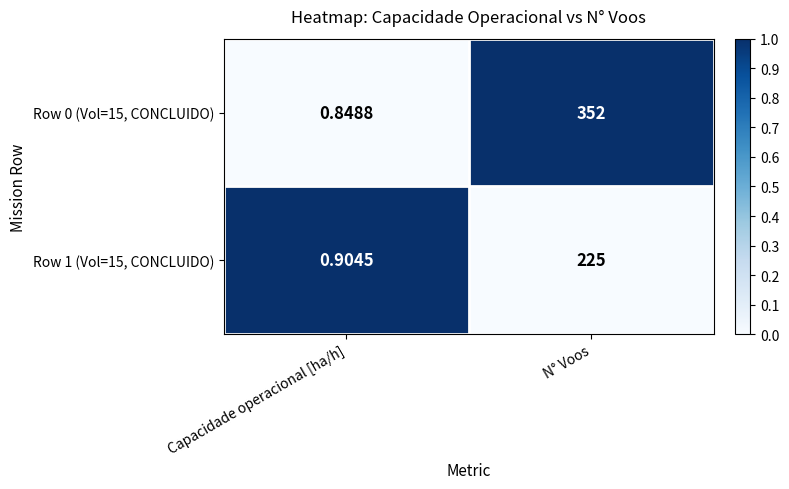

At which label does Row 0 (Vol=15, CONCLUIDO) reach its minimum?

Capacidade operacional [ha/h]